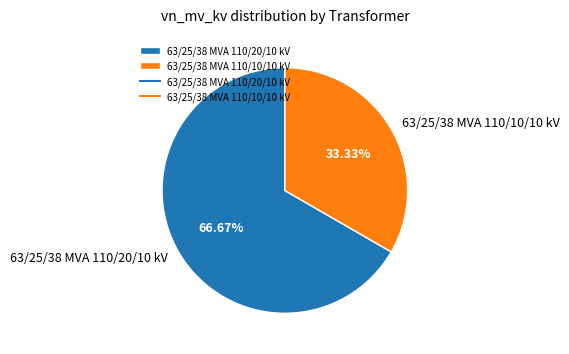

Is it true that 63/25/38 MVA 110/20/10 kV is 67% of the pie?

True